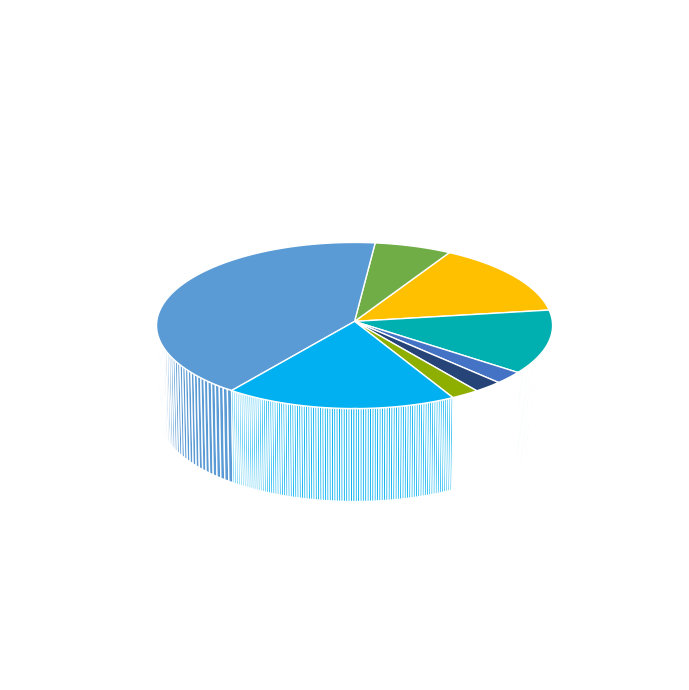

What portion of the pie excludes Create new Customer?

97.8%